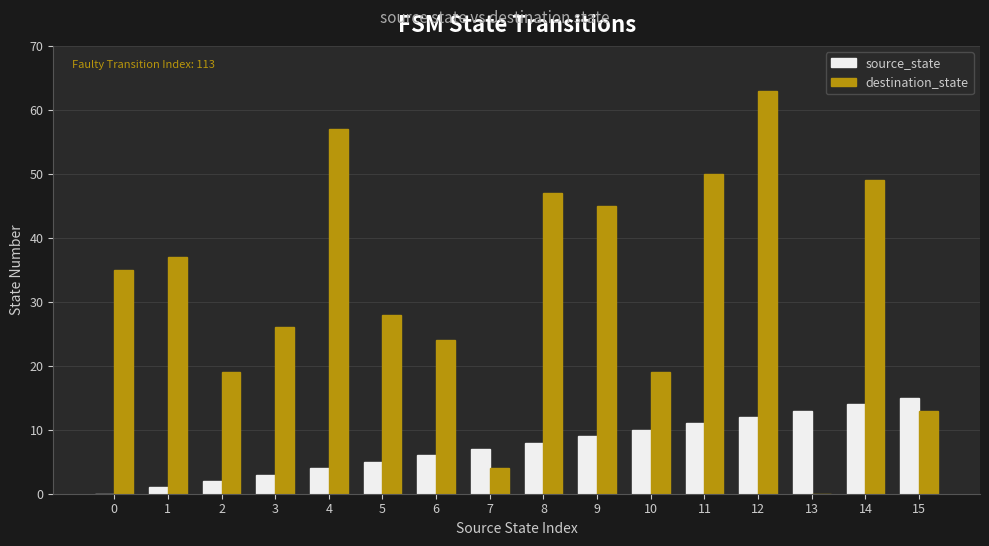

Is the value of destination_state at 4 greater than the value of source_state at 7?

Yes